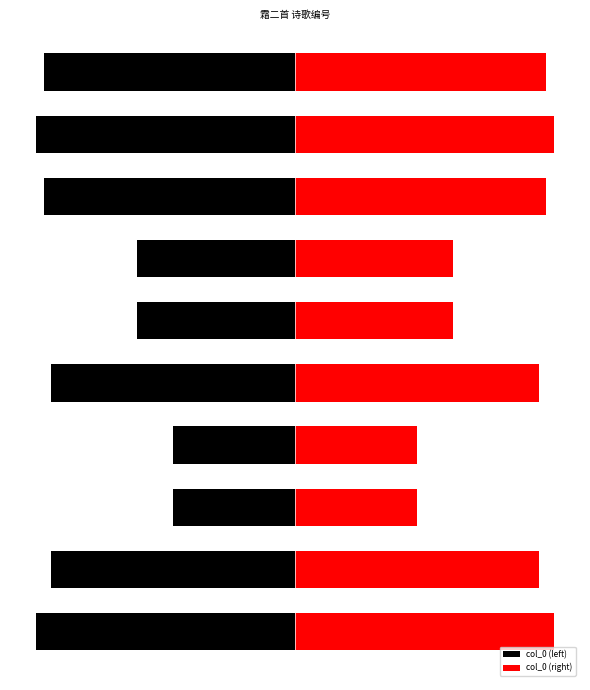

How many bars are there in total?

20